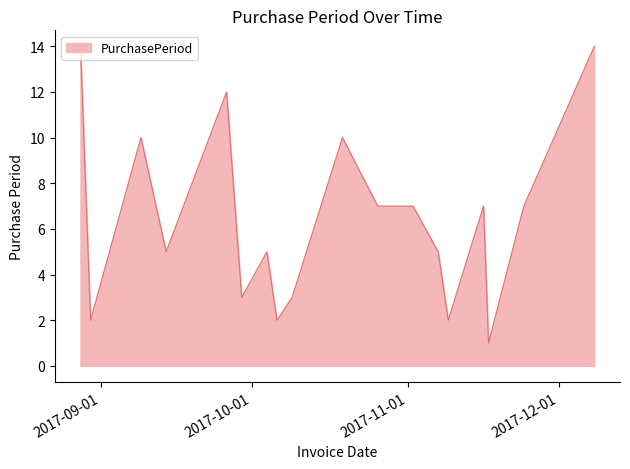

What is the maximum value shown in the chart?

14